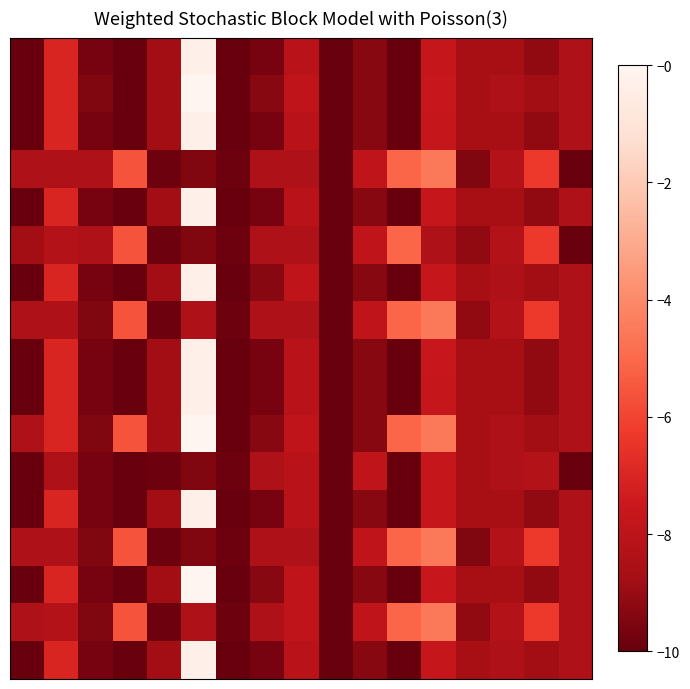

At which category does the chart reach its minimum across all series?

5